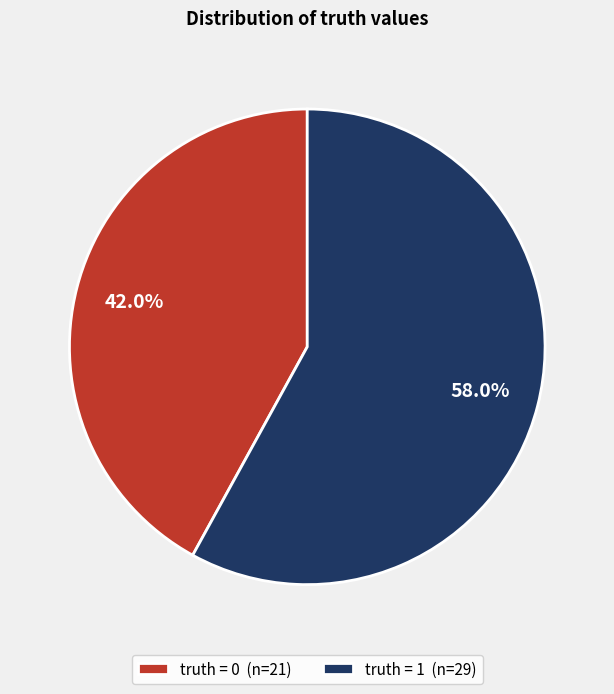

To the nearest percent, what is the difference between the truth = 0 and truth = 1 slice percentages?

16%